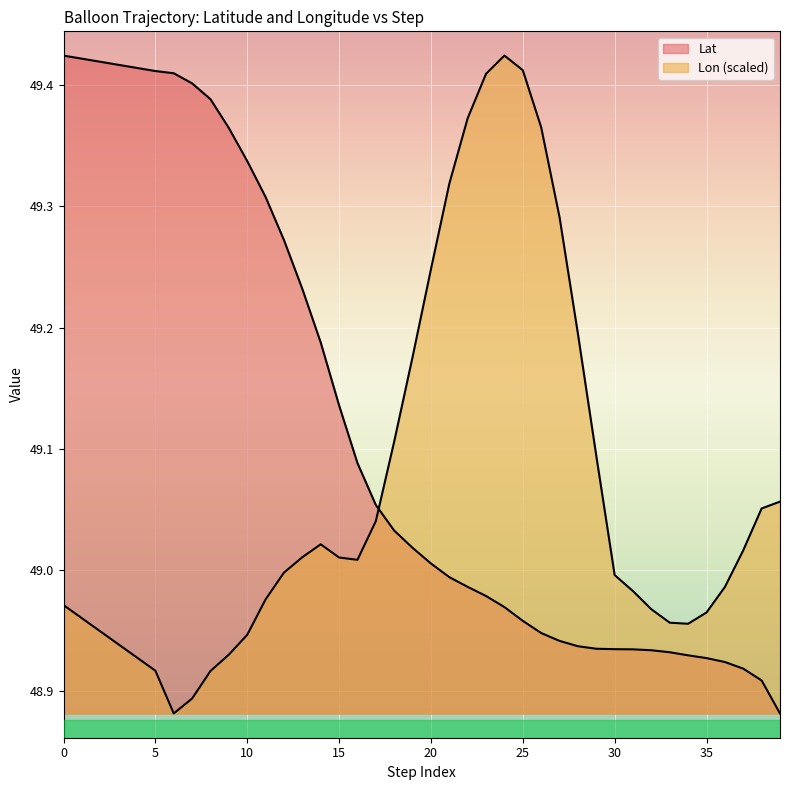

At how many categories does at least one series exceed 49?

33